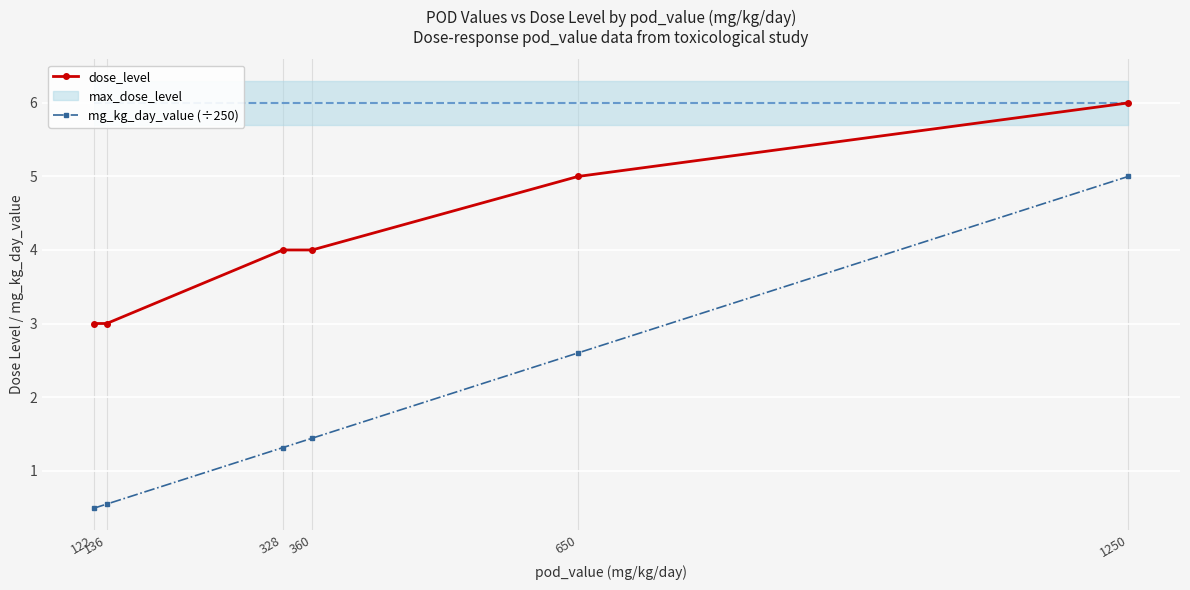

Reading left to right, what are all the values shown in this chart?

dose_level: 122=3.0	136=3.0	328=4.0	360=4.0	650=5.0	1250=6.0
mg_kg_day_value (÷250): 122=0.5	136=0.5	328=1.3	360=1.4	650=2.6	1250=5.0